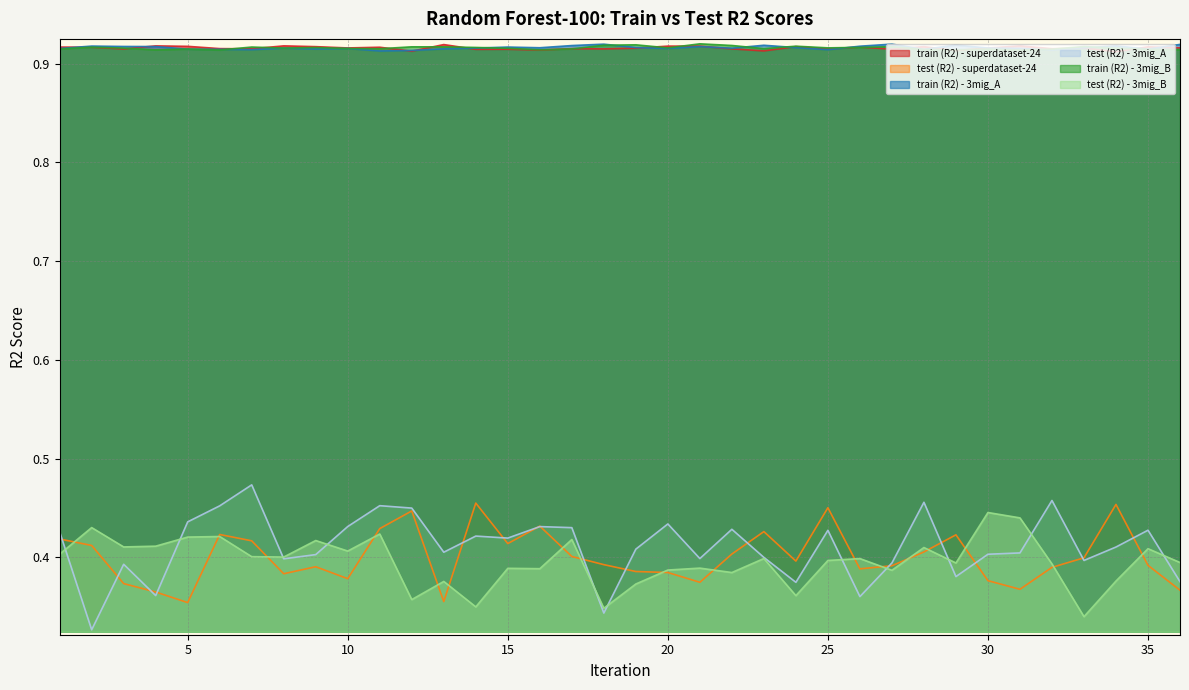

Which series ends up on top after the final intersection of train (R2) - 3mig_A and train (R2) - 3mig_B?

train (R2) - 3mig_A